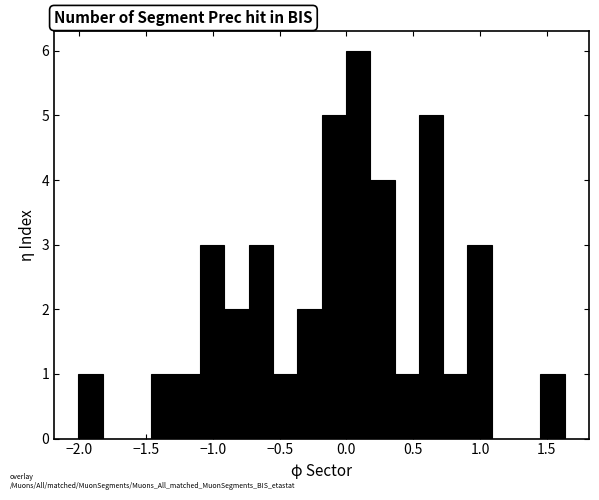

Read against the x-axis, roughly where is the centre of the tallest bar?

0.10